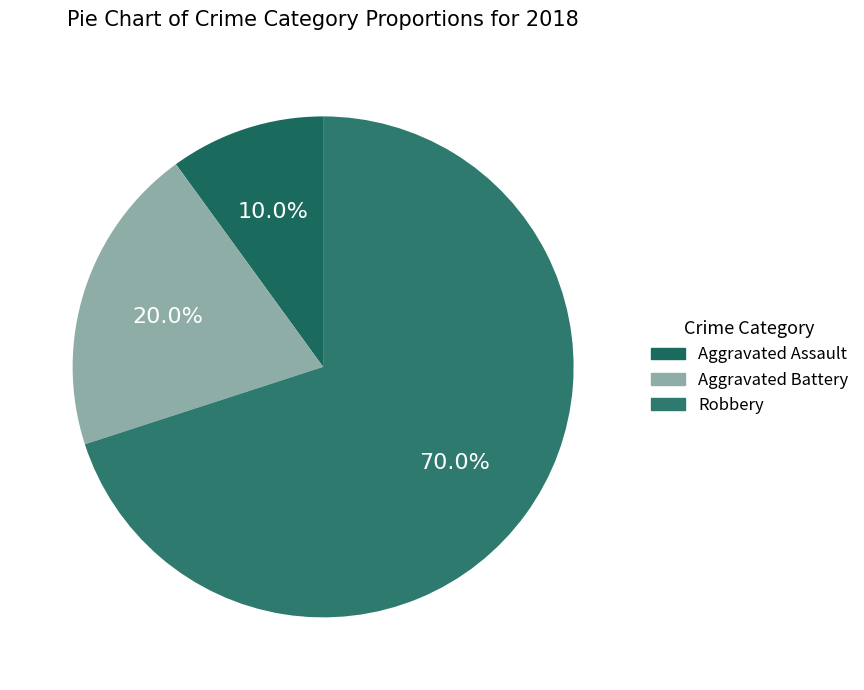

Approximately how many times larger is the value at Aggravated Assault compared to Robbery?

0.1